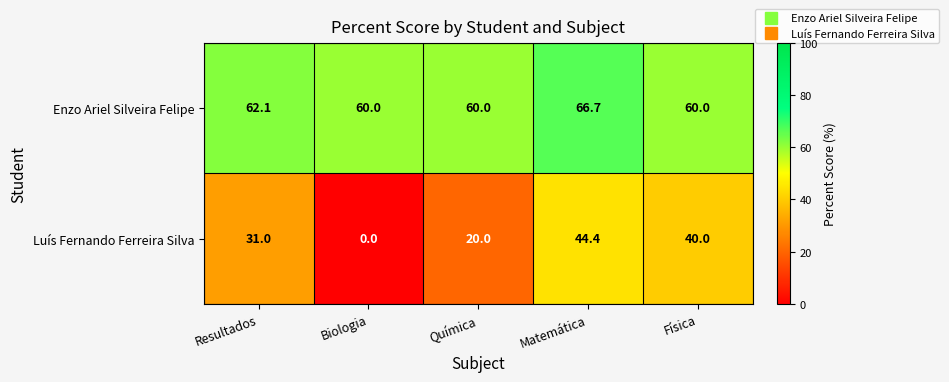

At Matemática, list the series in order from smallest to largest.

Luís Fernando Ferreira Silva, Enzo Ariel Silveira Felipe